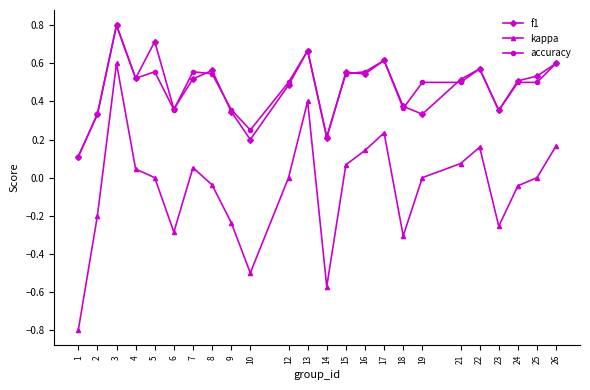

Is it true that f1 equals 0.1 at 7?

False